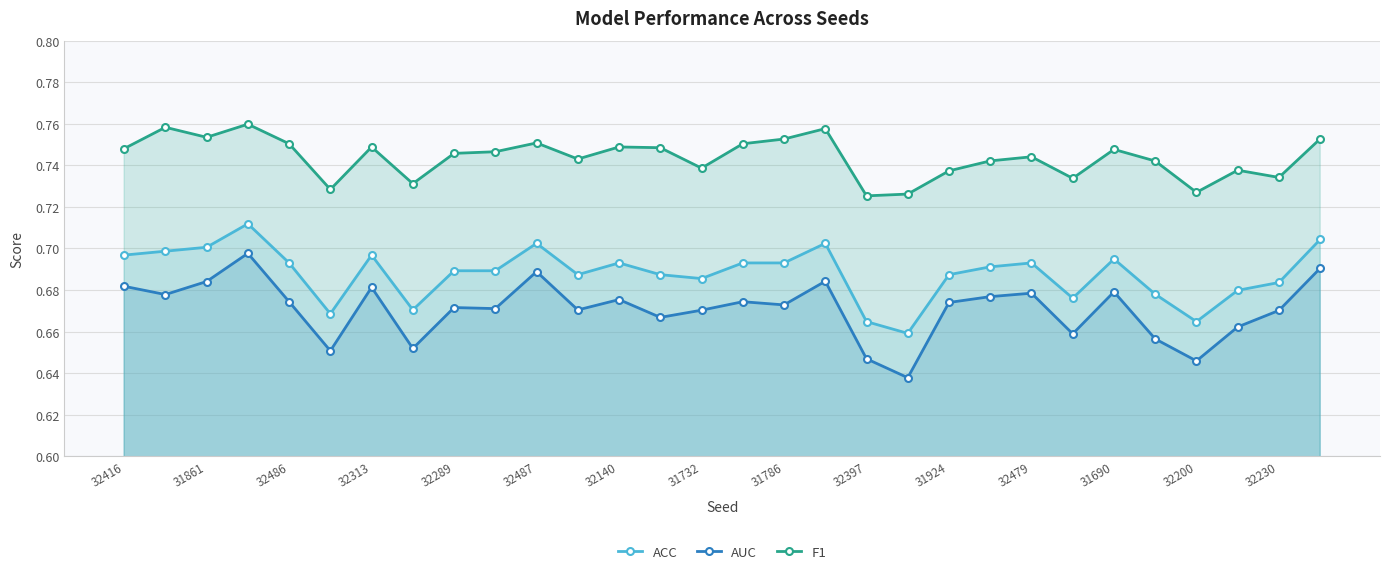

List the series in order of their overall mean, lowest first.

AUC, ACC, F1